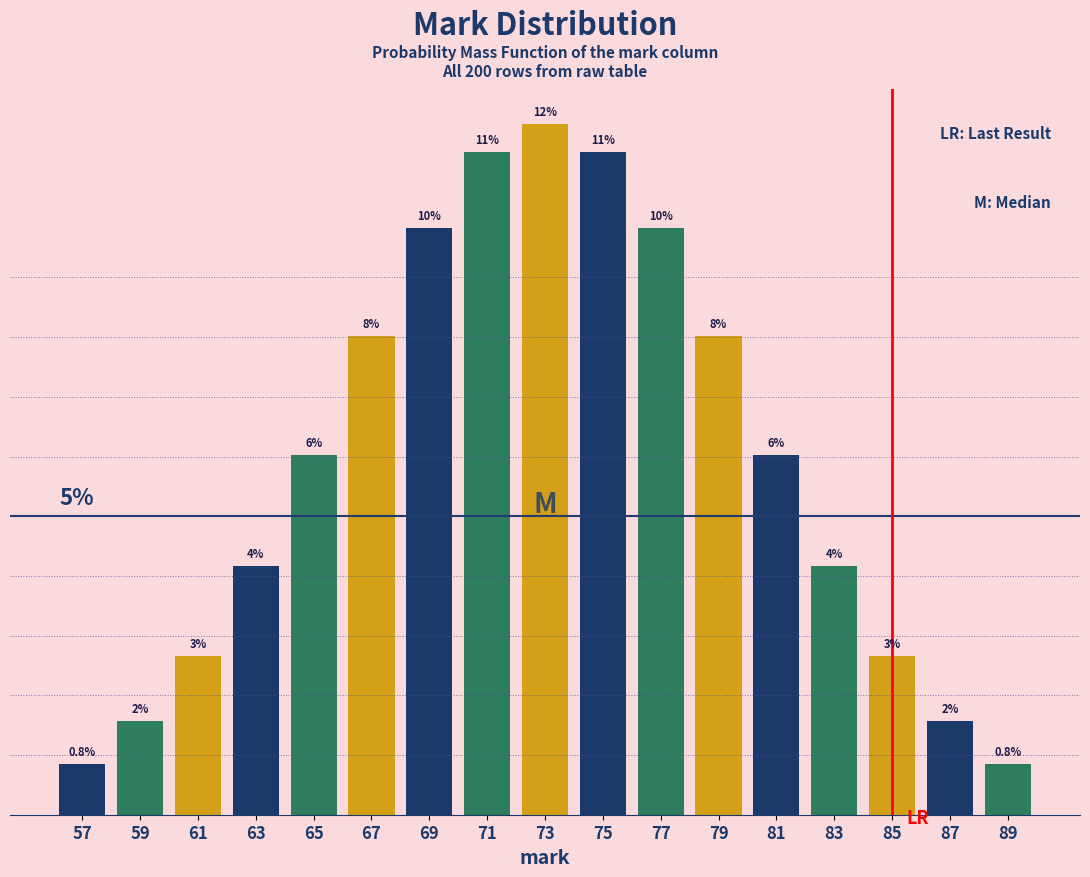

Are the bars horizontal?

No